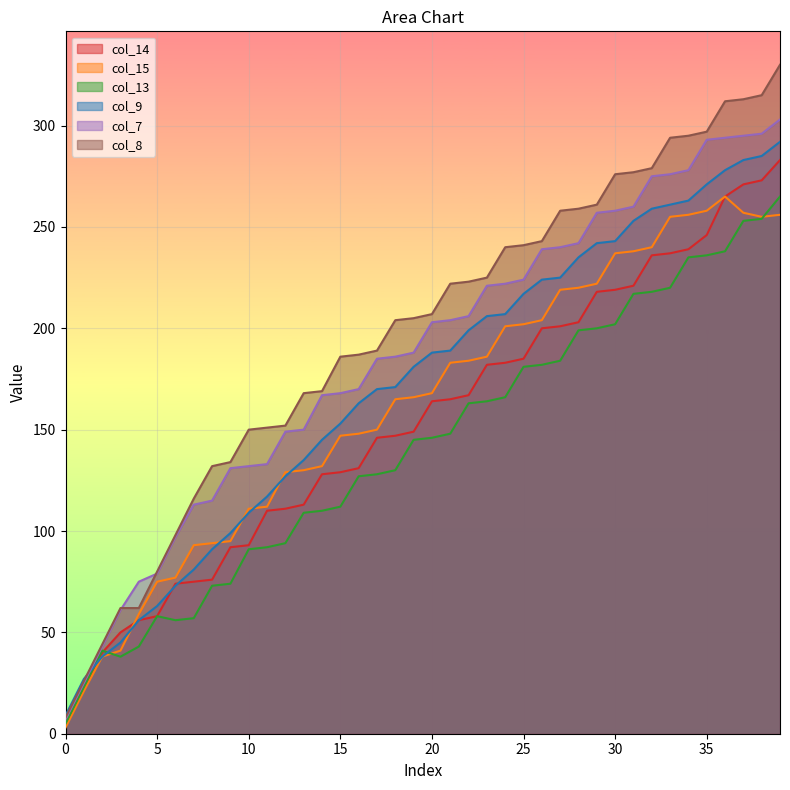

Which has a higher value, 9 or 29?

29